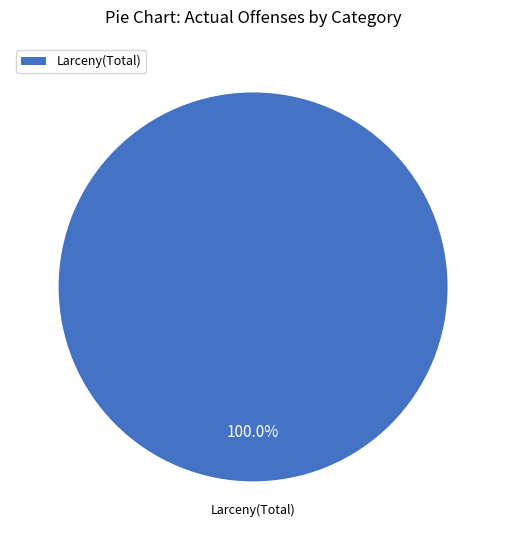

Rank the categories by value from highest to lowest.

Larceny(Total)